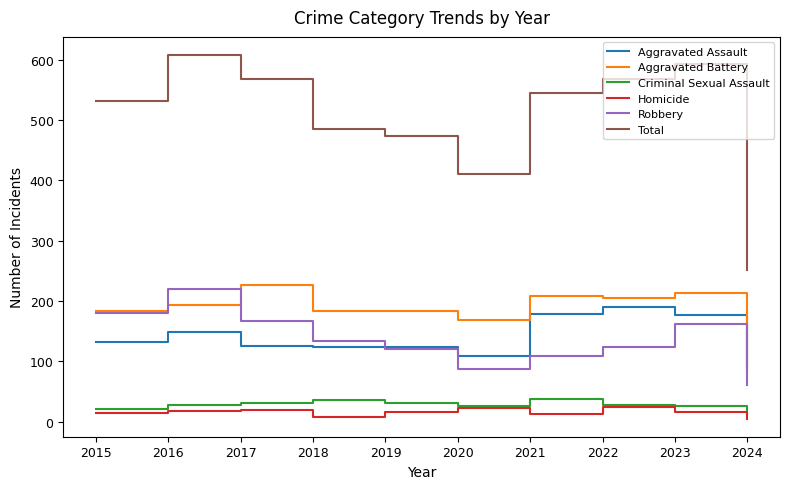

True or false: Homicide and Robbery intersect in this chart.

False